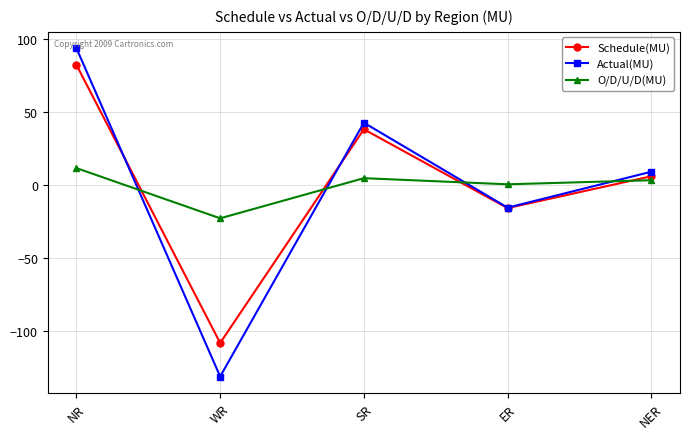

List the series in order of their peak value, lowest first.

O/D/U/D(MU), Schedule(MU), Actual(MU)